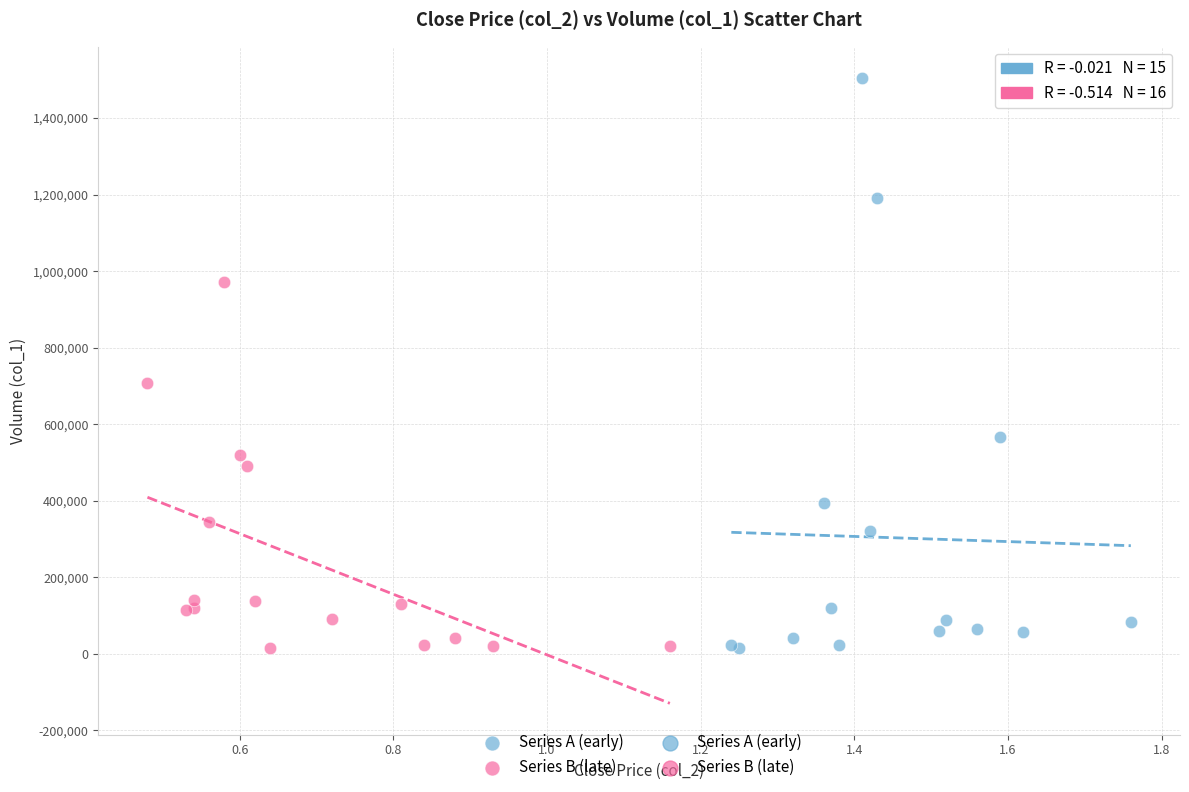

Which series contains the highest Y value?

Series A (early)